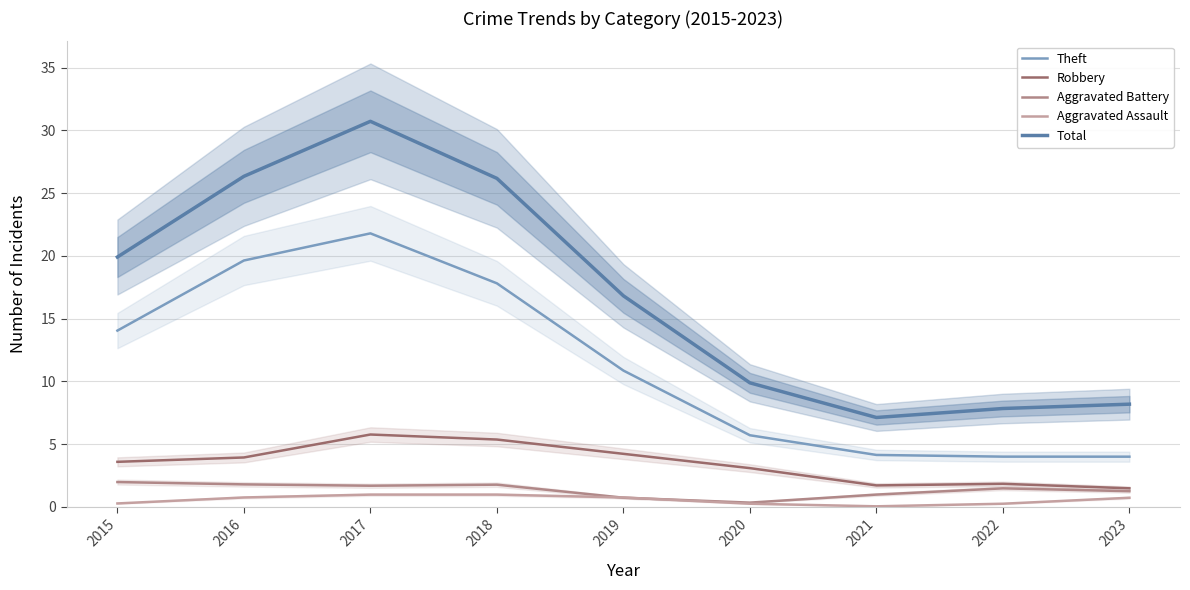

Reading left to right, extract all data points from this chart.

Theft: 2015=14.0	2016=19.6	2017=21.8	2018=17.8	2019=10.9	2020=5.7	2021=4.1	2022=4.0	2023=4.0
Robbery: 2015=3.6	2016=3.9	2017=5.8	2018=5.4	2019=4.2	2020=3.1	2021=1.7	2022=1.8	2023=1.5
Aggravated Battery: 2015=2.0	2016=1.8	2017=1.7	2018=1.8	2019=0.7	2020=0.3	2021=1.0	2022=1.5	2023=1.2
Aggravated Assault: 2015=0.3	2016=0.7	2017=1.0	2018=1.0	2019=0.7	2020=0.3	2021=0.0	2022=0.3	2023=0.7
Total: 2015=19.9	2016=26.3	2017=30.7	2018=26.2	2019=16.8	2020=9.9	2021=7.1	2022=7.8	2023=8.2